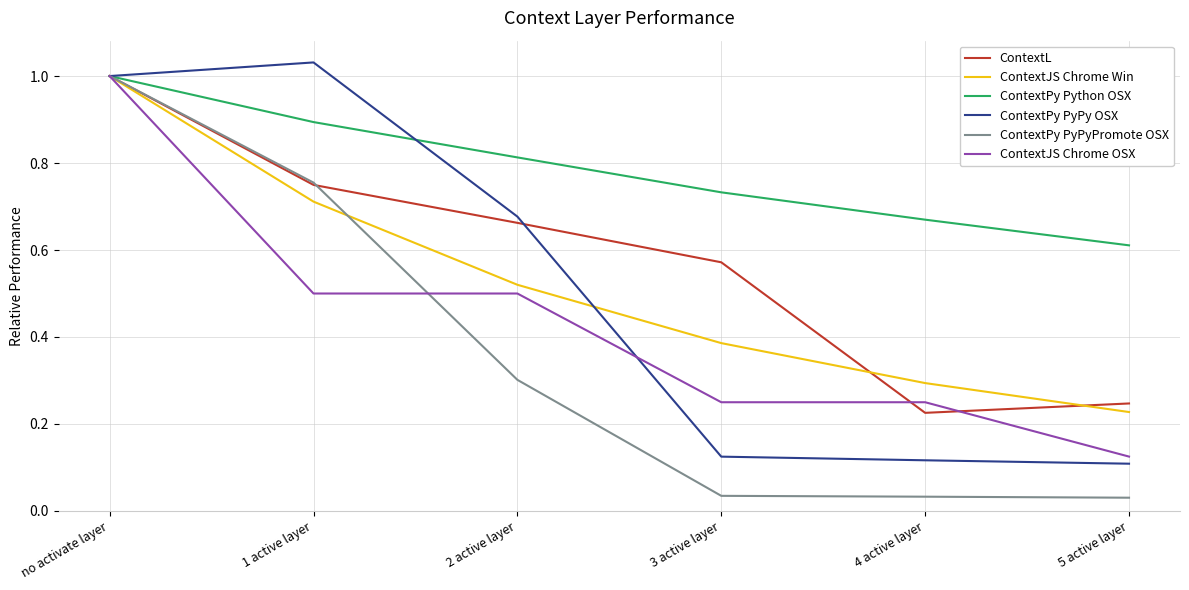

What is the sum of all ContextJS Chrome Win values?

3.1